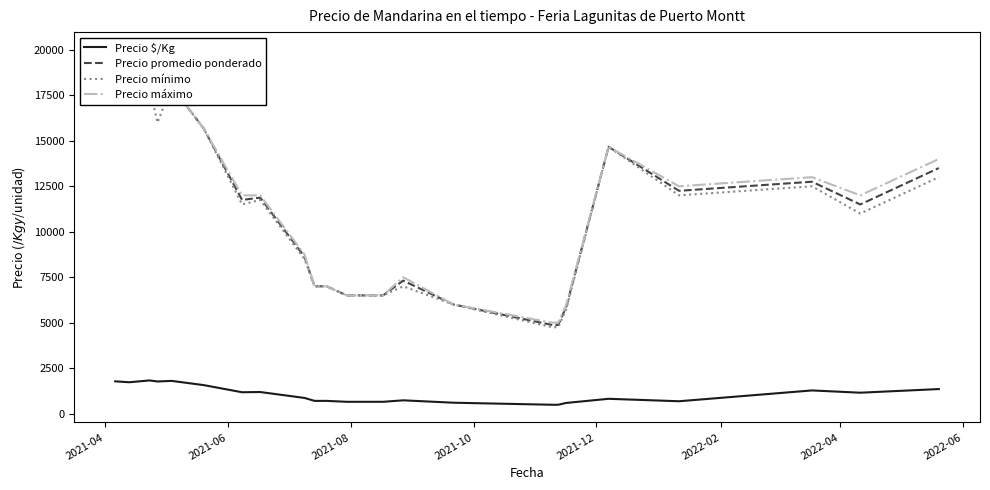

True or false: Precio $/Kg has more than 1 points higher than both neighbors.

True